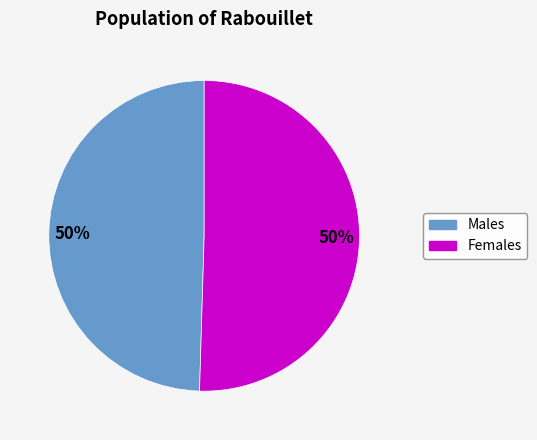

To the nearest percent, what is the average slice percentage?

50%